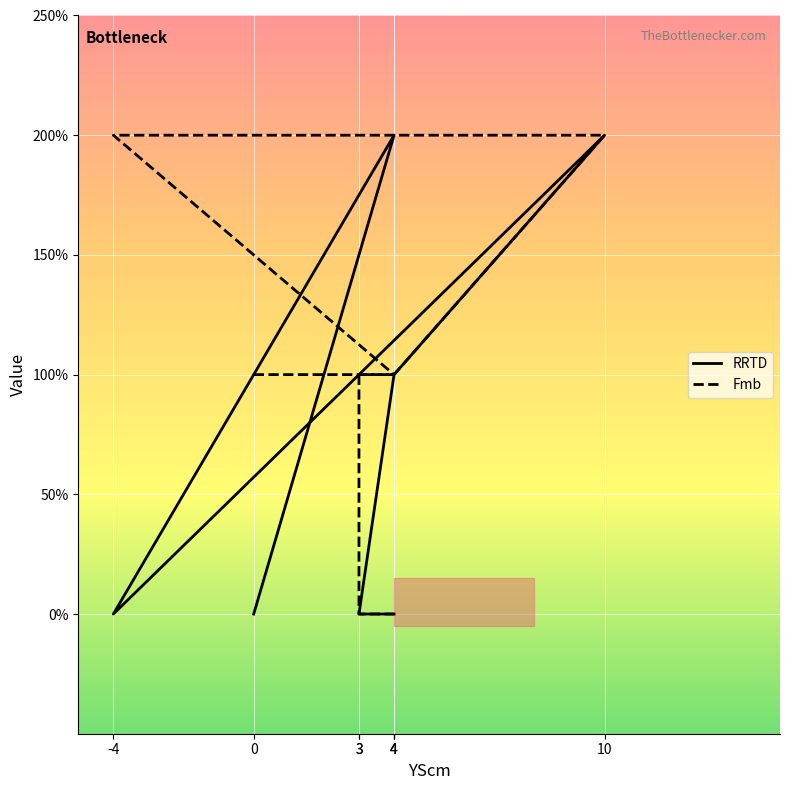

Reading right to left, transcribe all the data shown in this chart.

RRTD: 0	0	0	1	2	0	2	0
Fmb: 0	0	1	1	2	2	1	1